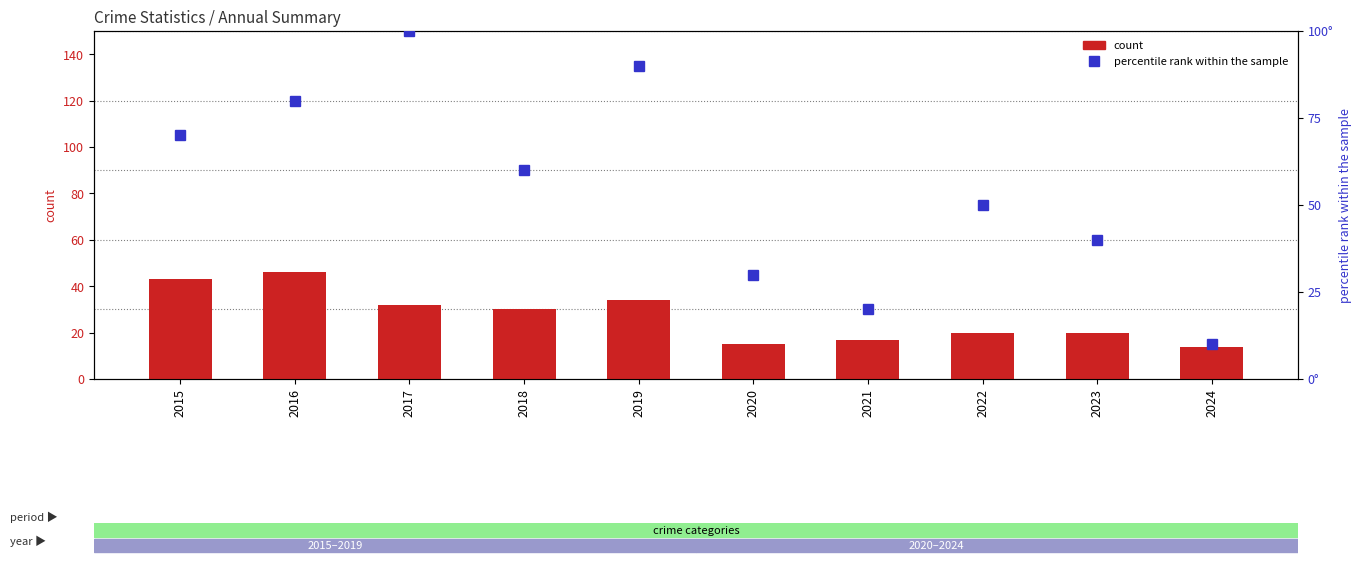

Is the value of Theft at 2024 greater than the value of Robbery at 2018?

Yes